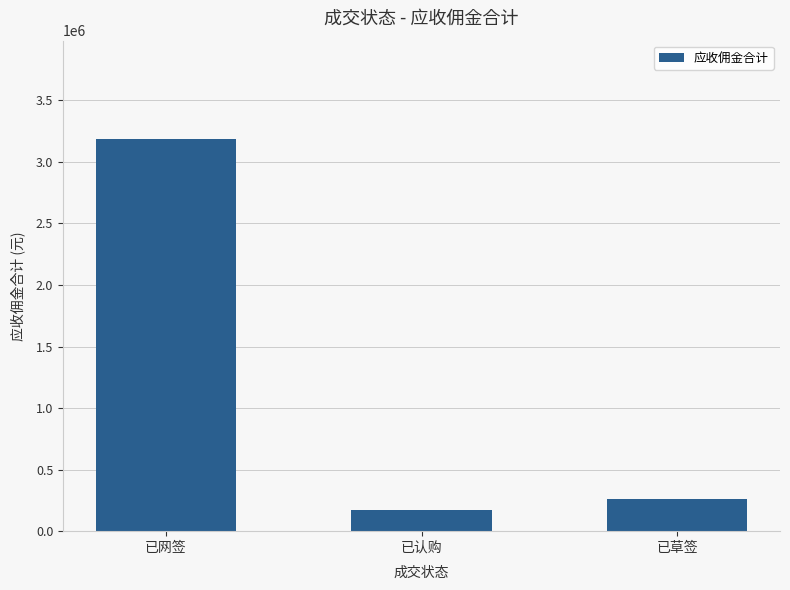

What is the maximum value shown in the chart?

3187543.0